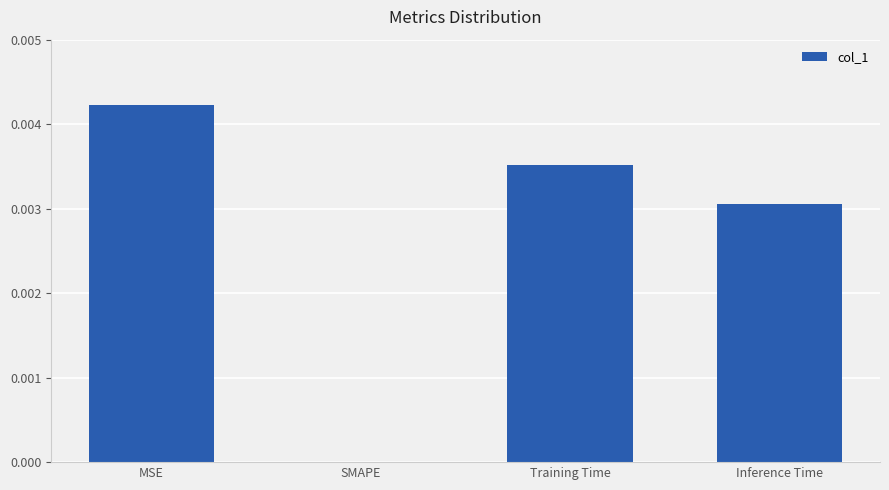

Are the bars horizontal?

No